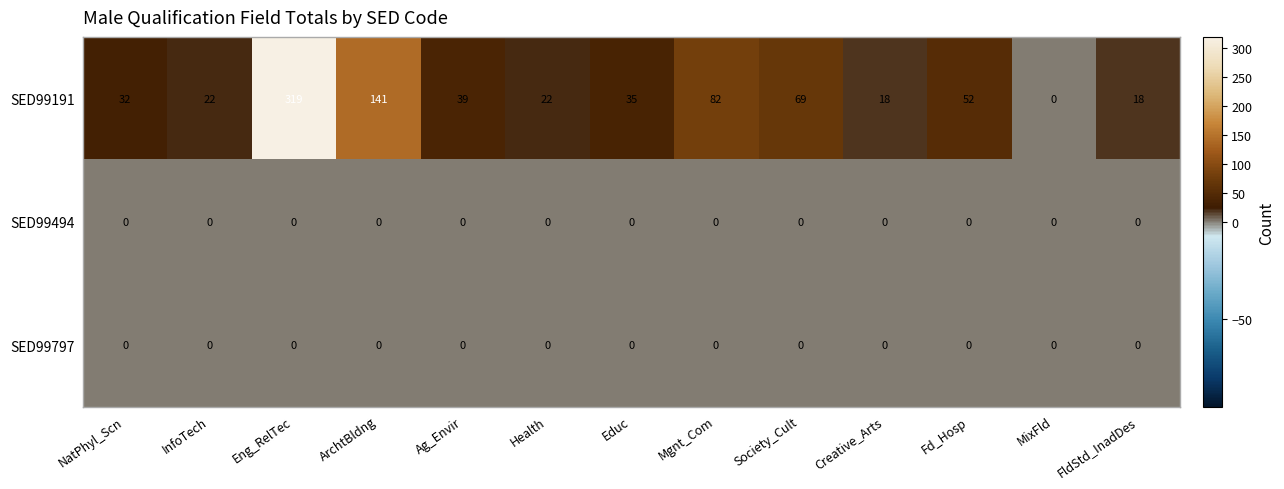

Is the value of SED99494 at NatPhyl_Scn greater than the value of SED99191 at Mgnt_Com?

No